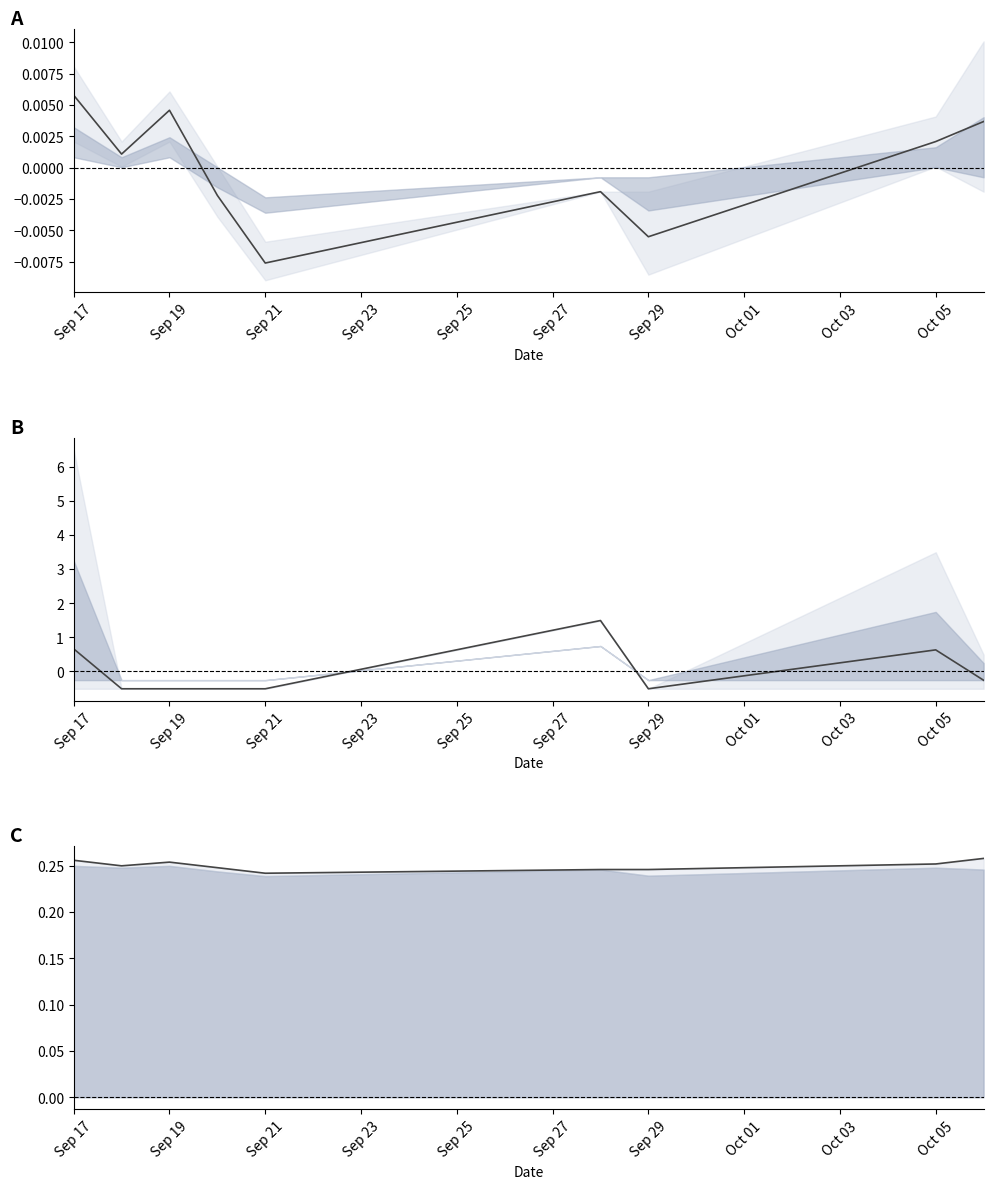

What is the difference between the highest and lowest values at Oct 05?

0.6